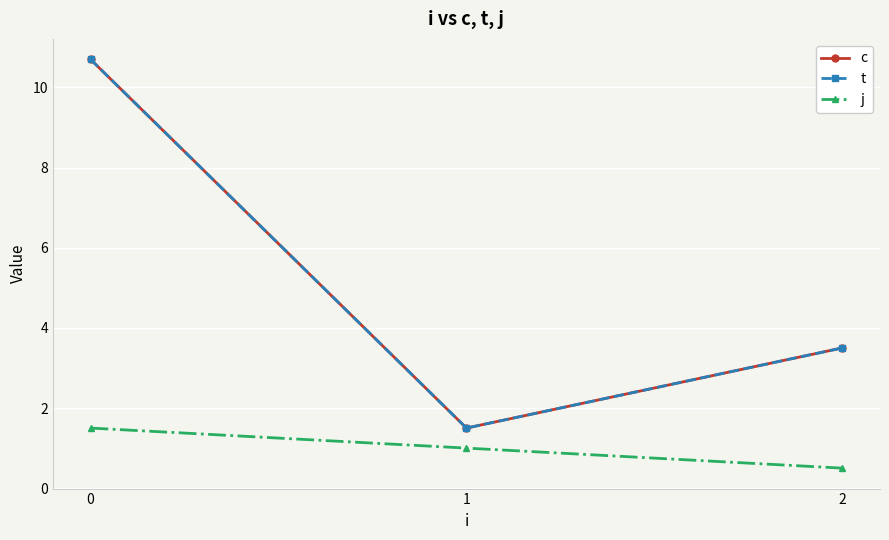

Is this an area chart (filled region under the line)?

No